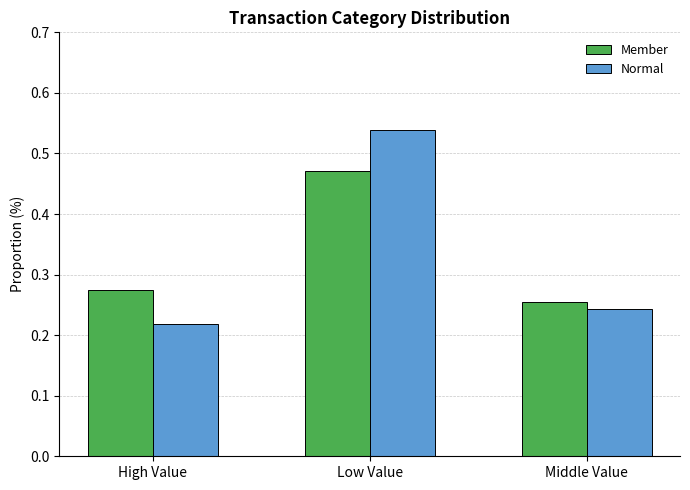

What are all the series names shown in the legend?

Member, Normal